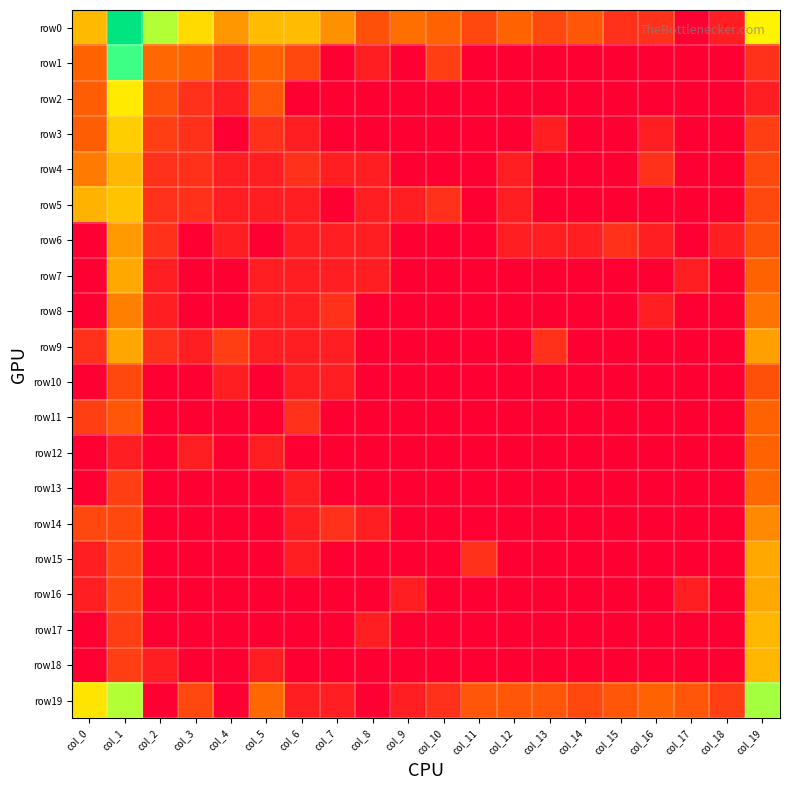

Reading right to left, extract all data points from this chart.

row0: col_19=4.3	col_18=0.7	col_17=0.0	col_16=1.1	col_15=1.1	col_14=1.9	col_13=1.6	col_12=2.2	col_11=1.6	col_10=2.2	col_9=2.4	col_8=1.8	col_7=2.9	col_6=3.5	col_5=3.5	col_4=3.0	col_3=4.0	col_2=5.2	col_1=9.0	col_0=3.5
row1: col_19=1.1	col_18=0.0	col_17=0.0	col_16=0.0	col_15=0.0	col_14=0.0	col_13=0.0	col_12=0.0	col_11=0.0	col_10=1.4	col_9=0.0	col_8=0.7	col_7=0.0	col_6=1.6	col_5=2.2	col_4=1.4	col_3=2.2	col_2=2.3	col_1=6.2	col_0=2.2
row2: col_19=0.7	col_18=0.0	col_17=0.0	col_16=0.0	col_15=0.0	col_14=0.0	col_13=0.0	col_12=0.0	col_11=0.0	col_10=0.0	col_9=0.0	col_8=0.0	col_7=0.0	col_6=0.0	col_5=1.9	col_4=0.7	col_3=1.1	col_2=1.8	col_1=4.2	col_0=2.1
row3: col_19=1.4	col_18=0.0	col_17=0.0	col_16=0.7	col_15=0.0	col_14=0.0	col_13=0.7	col_12=0.0	col_11=0.0	col_10=0.0	col_9=0.0	col_8=0.0	col_7=0.0	col_6=0.7	col_5=1.1	col_4=0.0	col_3=1.1	col_2=1.4	col_1=3.8	col_0=2.1
row4: col_19=1.6	col_18=0.0	col_17=0.0	col_16=1.1	col_15=0.0	col_14=0.0	col_13=0.0	col_12=0.7	col_11=0.0	col_10=0.0	col_9=0.0	col_8=0.7	col_7=0.7	col_6=1.1	col_5=0.7	col_4=0.7	col_3=1.1	col_2=1.1	col_1=3.5	col_0=2.6
row5: col_19=1.6	col_18=0.0	col_17=0.0	col_16=0.0	col_15=0.0	col_14=0.0	col_13=0.0	col_12=0.7	col_11=0.0	col_10=1.1	col_9=0.7	col_8=0.7	col_7=0.0	col_6=0.7	col_5=0.7	col_4=0.7	col_3=1.1	col_2=1.1	col_1=3.6	col_0=3.4
row6: col_19=1.8	col_18=0.7	col_17=0.0	col_16=0.7	col_15=1.1	col_14=0.7	col_13=0.7	col_12=0.7	col_11=0.0	col_10=0.0	col_9=0.0	col_8=0.7	col_7=0.7	col_6=0.7	col_5=0.0	col_4=0.7	col_3=0.0	col_2=1.1	col_1=3.0	col_0=0.0
row7: col_19=2.2	col_18=0.0	col_17=0.7	col_16=0.0	col_15=0.0	col_14=0.0	col_13=0.0	col_12=0.0	col_11=0.0	col_10=0.0	col_9=0.0	col_8=0.7	col_7=0.7	col_6=0.7	col_5=0.7	col_4=0.0	col_3=0.0	col_2=0.7	col_1=3.3	col_0=0.0
row8: col_19=2.5	col_18=0.0	col_17=0.0	col_16=0.7	col_15=0.0	col_14=0.0	col_13=0.0	col_12=0.0	col_11=0.0	col_10=0.0	col_9=0.0	col_8=0.0	col_7=1.1	col_6=0.7	col_5=0.7	col_4=0.0	col_3=0.0	col_2=0.7	col_1=2.6	col_0=0.0
row9: col_19=3.1	col_18=0.0	col_17=0.0	col_16=0.0	col_15=0.0	col_14=0.0	col_13=1.1	col_12=0.0	col_11=0.0	col_10=0.0	col_9=0.0	col_8=0.0	col_7=0.7	col_6=0.7	col_5=0.7	col_4=1.4	col_3=0.7	col_2=1.1	col_1=3.2	col_0=1.1
row10: col_19=1.8	col_18=0.0	col_17=0.0	col_16=0.0	col_15=0.0	col_14=0.0	col_13=0.0	col_12=0.0	col_11=0.0	col_10=0.0	col_9=0.0	col_8=0.0	col_7=0.7	col_6=0.7	col_5=0.0	col_4=0.7	col_3=0.0	col_2=0.0	col_1=1.6	col_0=0.0
row11: col_19=2.2	col_18=0.0	col_17=0.0	col_16=0.0	col_15=0.0	col_14=0.0	col_13=0.0	col_12=0.0	col_11=0.0	col_10=0.0	col_9=0.0	col_8=0.0	col_7=0.0	col_6=1.1	col_5=0.0	col_4=0.0	col_3=0.0	col_2=0.0	col_1=1.9	col_0=1.4
row12: col_19=2.2	col_18=0.0	col_17=0.0	col_16=0.0	col_15=0.0	col_14=0.0	col_13=0.0	col_12=0.0	col_11=0.0	col_10=0.0	col_9=0.0	col_8=0.0	col_7=0.0	col_6=0.0	col_5=0.7	col_4=0.0	col_3=0.7	col_2=0.0	col_1=0.7	col_0=0.0
row13: col_19=2.3	col_18=0.0	col_17=0.0	col_16=0.0	col_15=0.0	col_14=0.0	col_13=0.0	col_12=0.0	col_11=0.0	col_10=0.0	col_9=0.0	col_8=0.0	col_7=0.0	col_6=0.7	col_5=0.0	col_4=0.0	col_3=0.0	col_2=0.0	col_1=1.4	col_0=0.0
row14: col_19=2.8	col_18=0.0	col_17=0.0	col_16=0.0	col_15=0.0	col_14=0.0	col_13=0.0	col_12=0.0	col_11=0.0	col_10=0.0	col_9=0.0	col_8=0.7	col_7=1.1	col_6=0.7	col_5=0.0	col_4=0.0	col_3=0.0	col_2=0.0	col_1=1.6	col_0=1.6
row15: col_19=3.3	col_18=0.0	col_17=0.0	col_16=0.0	col_15=0.0	col_14=0.0	col_13=0.0	col_12=0.0	col_11=1.1	col_10=0.0	col_9=0.0	col_8=0.0	col_7=0.0	col_6=0.7	col_5=0.0	col_4=0.0	col_3=0.0	col_2=0.0	col_1=1.6	col_0=0.7
row16: col_19=3.3	col_18=0.0	col_17=0.7	col_16=0.0	col_15=0.0	col_14=0.0	col_13=0.0	col_12=0.0	col_11=0.0	col_10=0.0	col_9=0.7	col_8=0.0	col_7=0.0	col_6=0.0	col_5=0.0	col_4=0.0	col_3=0.0	col_2=0.0	col_1=1.6	col_0=0.7
row17: col_19=3.5	col_18=0.0	col_17=0.0	col_16=0.0	col_15=0.0	col_14=0.0	col_13=0.0	col_12=0.0	col_11=0.0	col_10=0.0	col_9=0.0	col_8=0.7	col_7=0.0	col_6=0.0	col_5=0.0	col_4=0.0	col_3=0.0	col_2=0.0	col_1=1.4	col_0=0.0
row18: col_19=3.5	col_18=0.0	col_17=0.0	col_16=0.0	col_15=0.0	col_14=0.0	col_13=0.0	col_12=0.0	col_11=0.0	col_10=0.0	col_9=0.0	col_8=0.0	col_7=0.0	col_6=0.0	col_5=0.7	col_4=0.0	col_3=0.0	col_2=0.7	col_1=1.4	col_0=0.0
row19: col_19=5.3	col_18=1.4	col_17=1.9	col_16=2.2	col_15=1.9	col_14=1.6	col_13=1.9	col_12=1.9	col_11=1.9	col_10=1.1	col_9=0.7	col_8=0.0	col_7=0.7	col_6=0.7	col_5=2.3	col_4=0.0	col_3=1.6	col_2=0.0	col_1=5.2	col_0=4.1